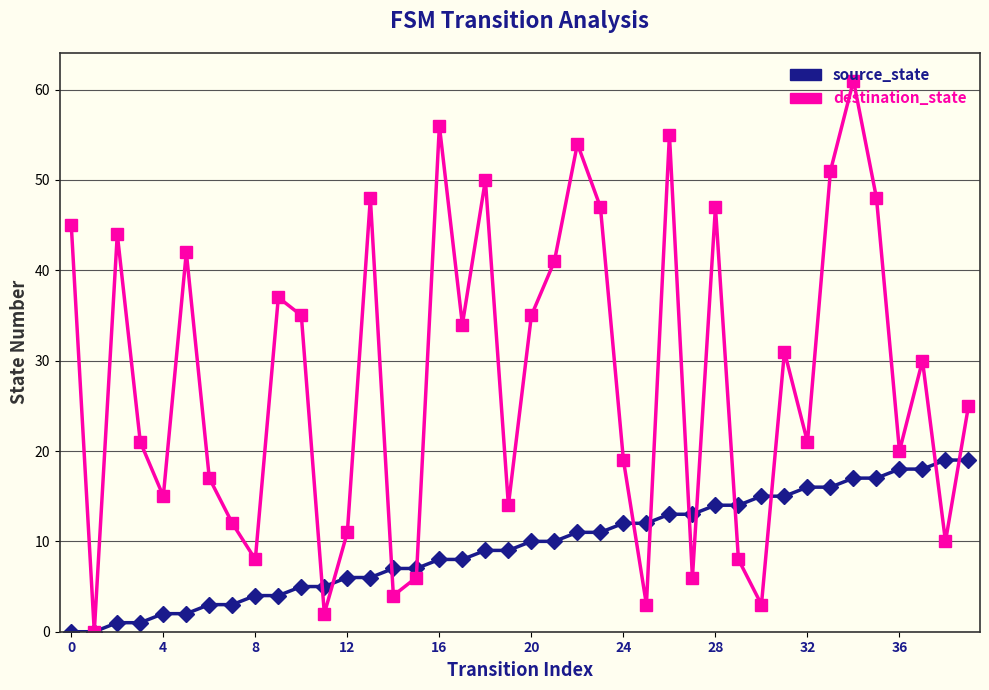

Which series has the largest range (max minus min)?

destination_state